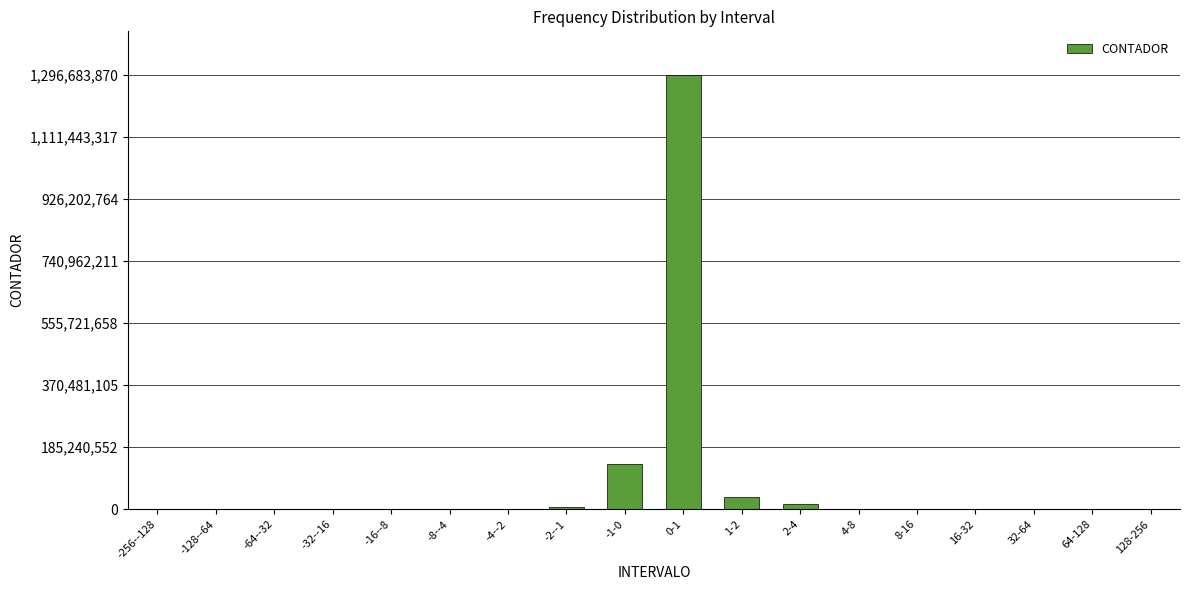

At which label is the value closest to 648341935?

-1-0